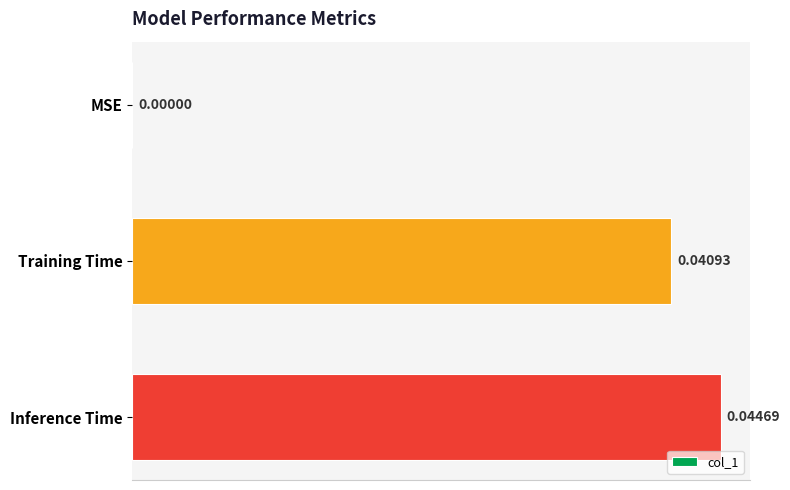

Which has a higher value, MSE or Inference Time?

Inference Time